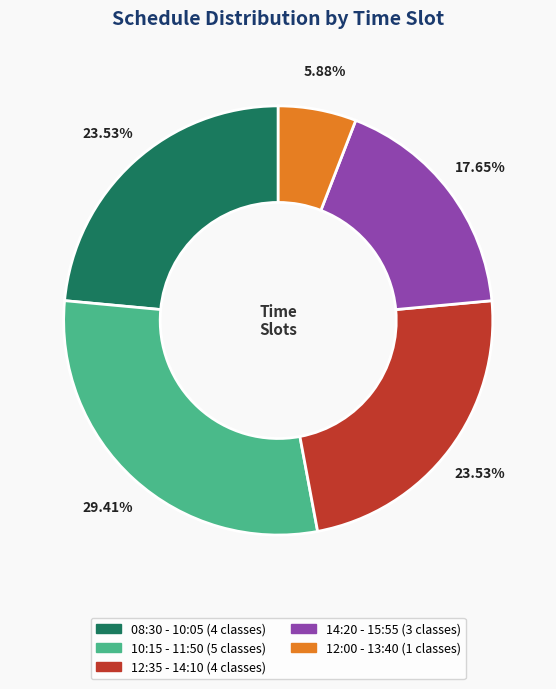

What is the smallest slice in the pie chart?

12:00 - 13:40